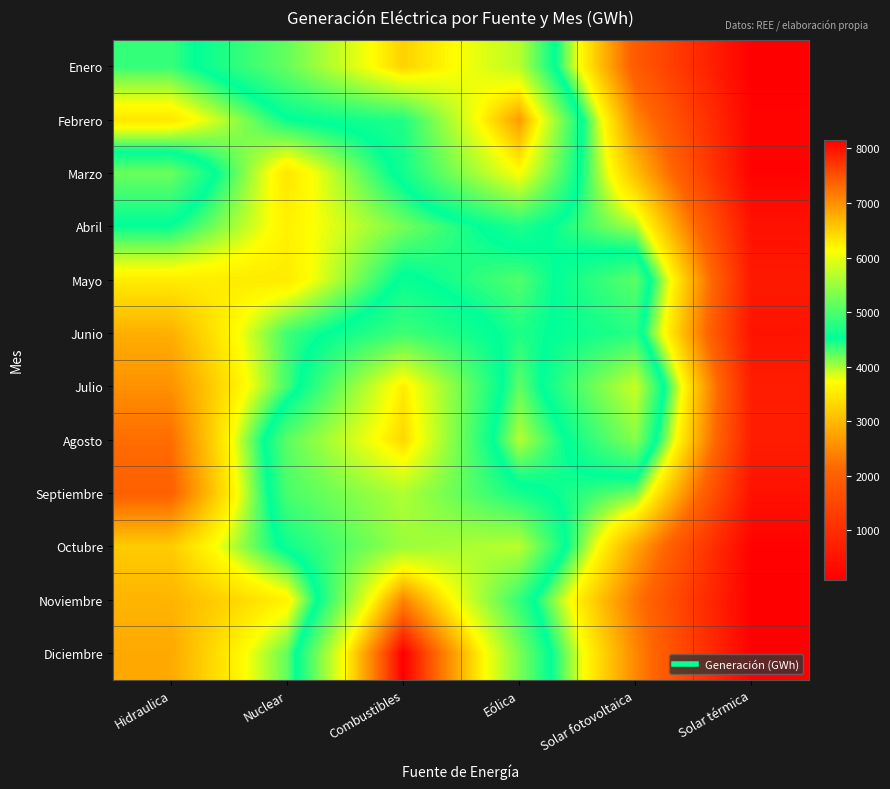

Between Nuclear and Combustibles, which series saw the biggest shift?

Diciembre